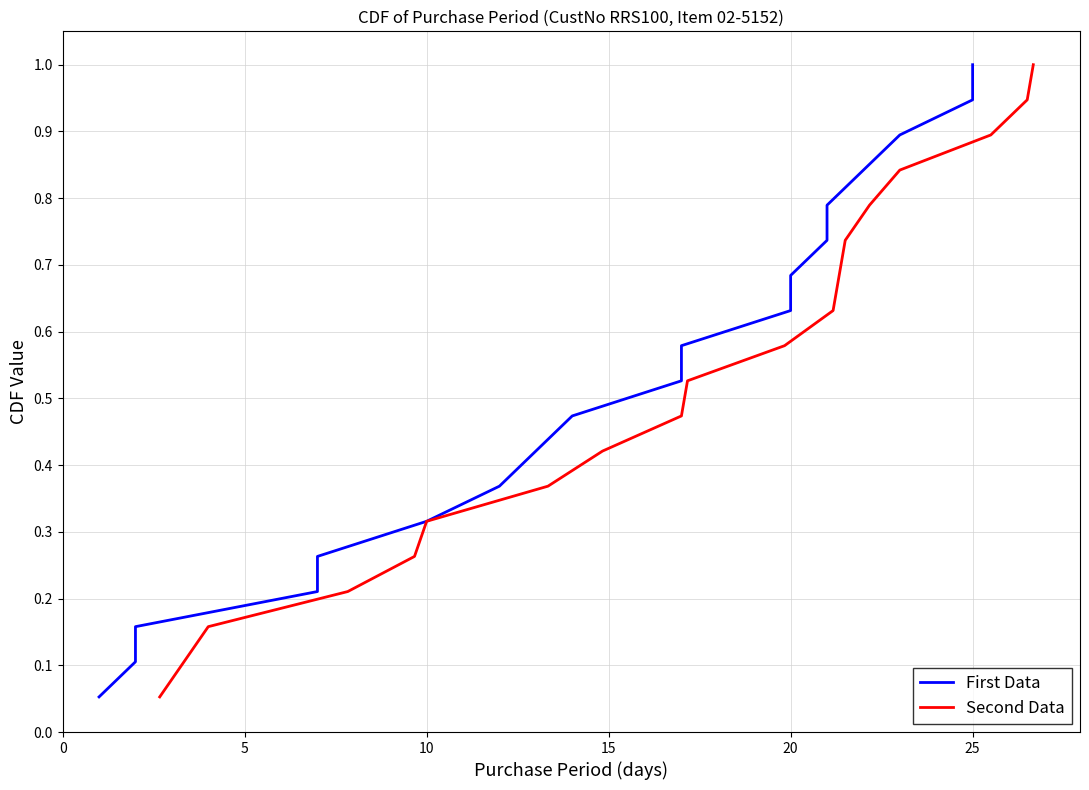

Which series has the largest total across all categories?

First Data